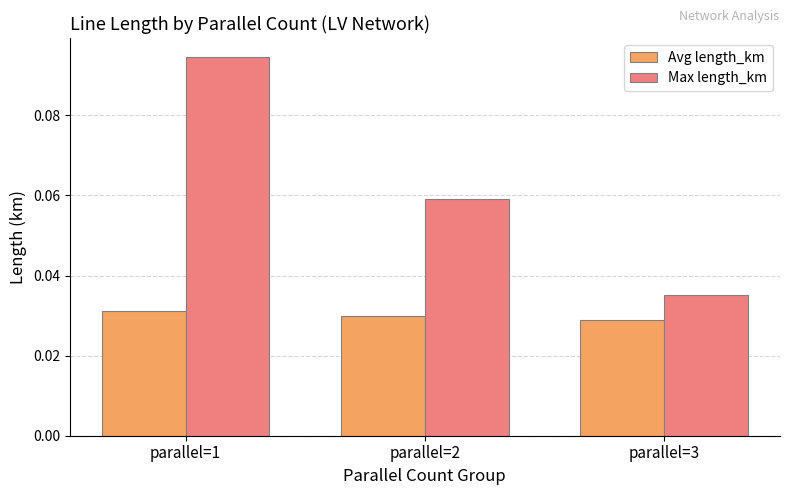

Which series has the largest range (max minus min)?

Max length_km